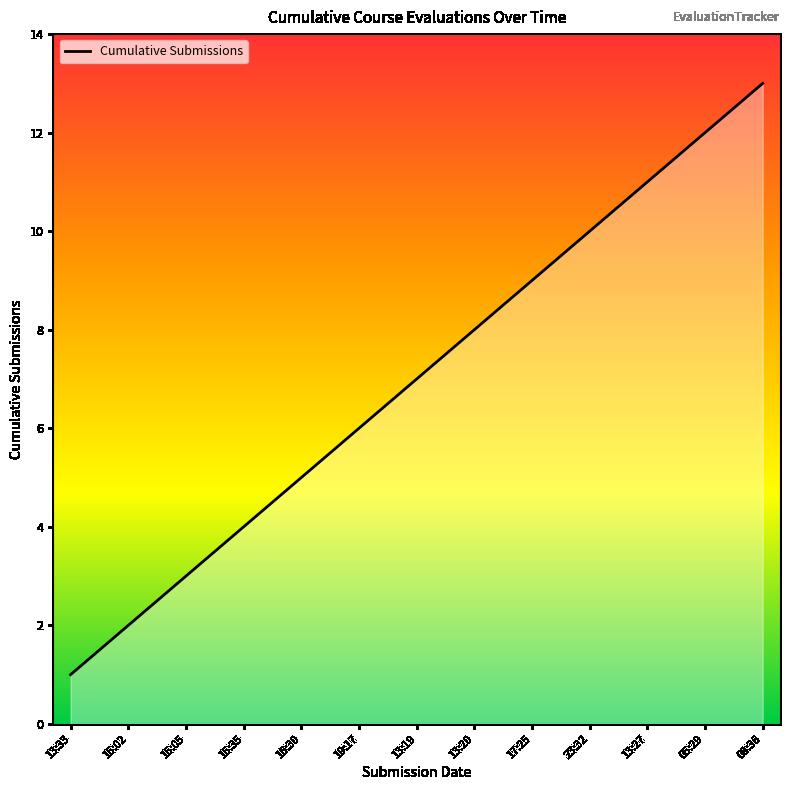

Does the chart display data point markers on the line(s)?

No